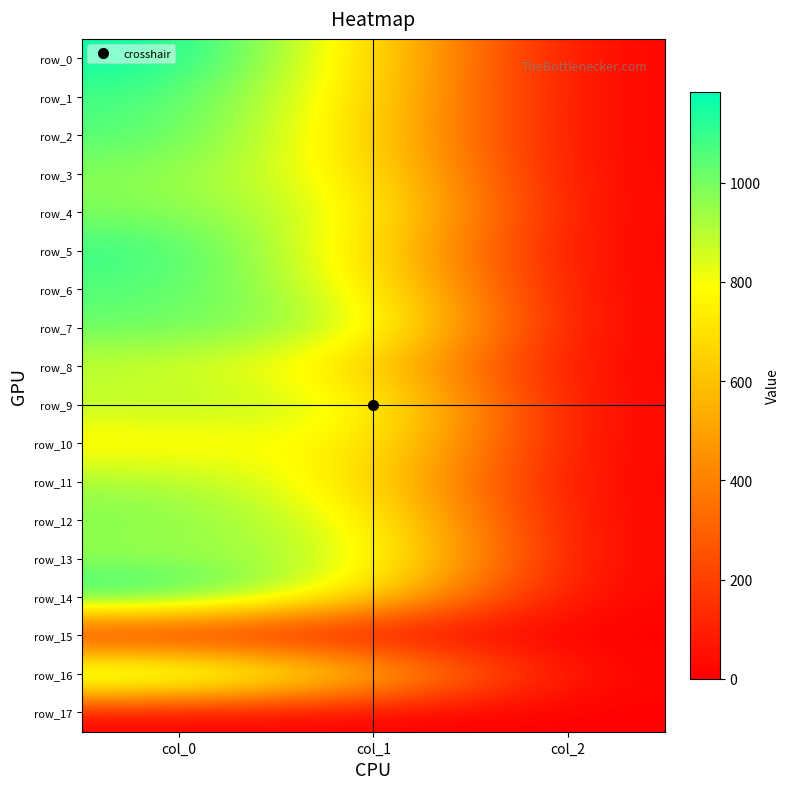

Which category has the highest value in the row_1 series?

col_0